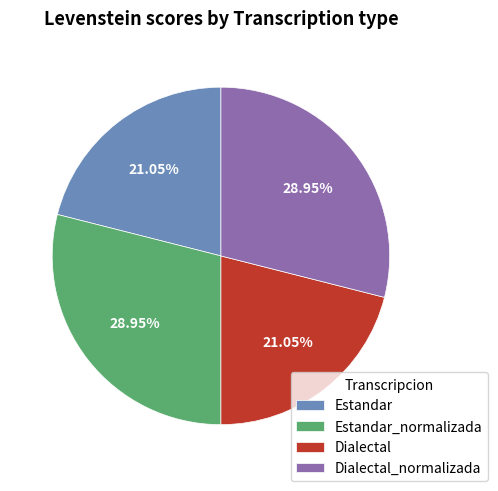

Approximately how many times larger is the value at Dialectal_normalizada compared to Estandar?

1.4